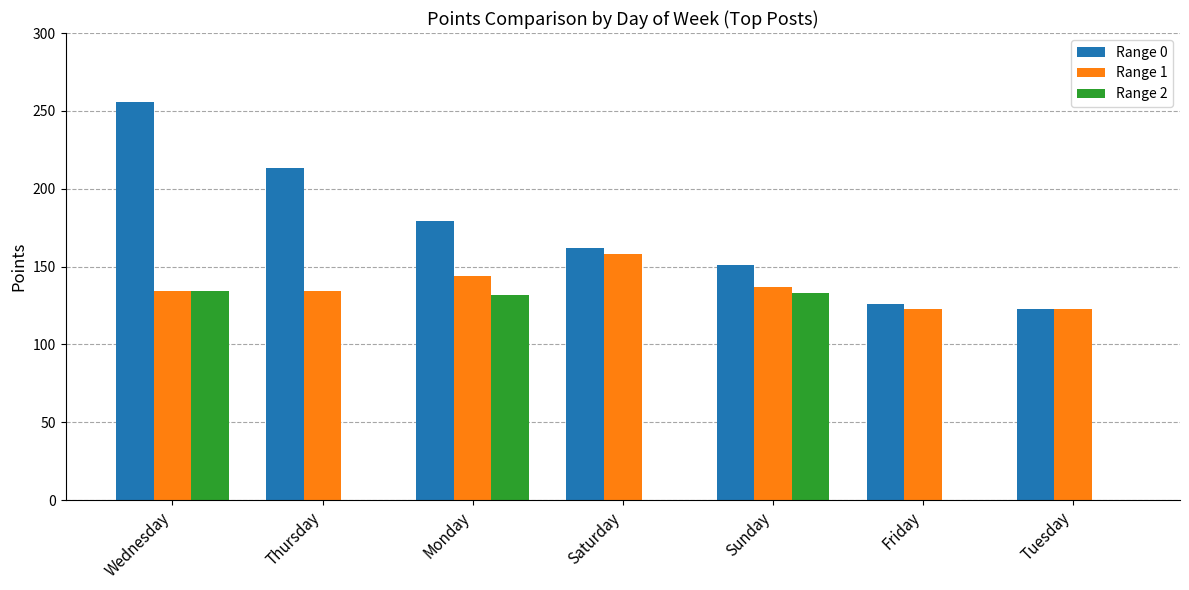

The Range 2 series shows 69 at Thursday. True or false?

False